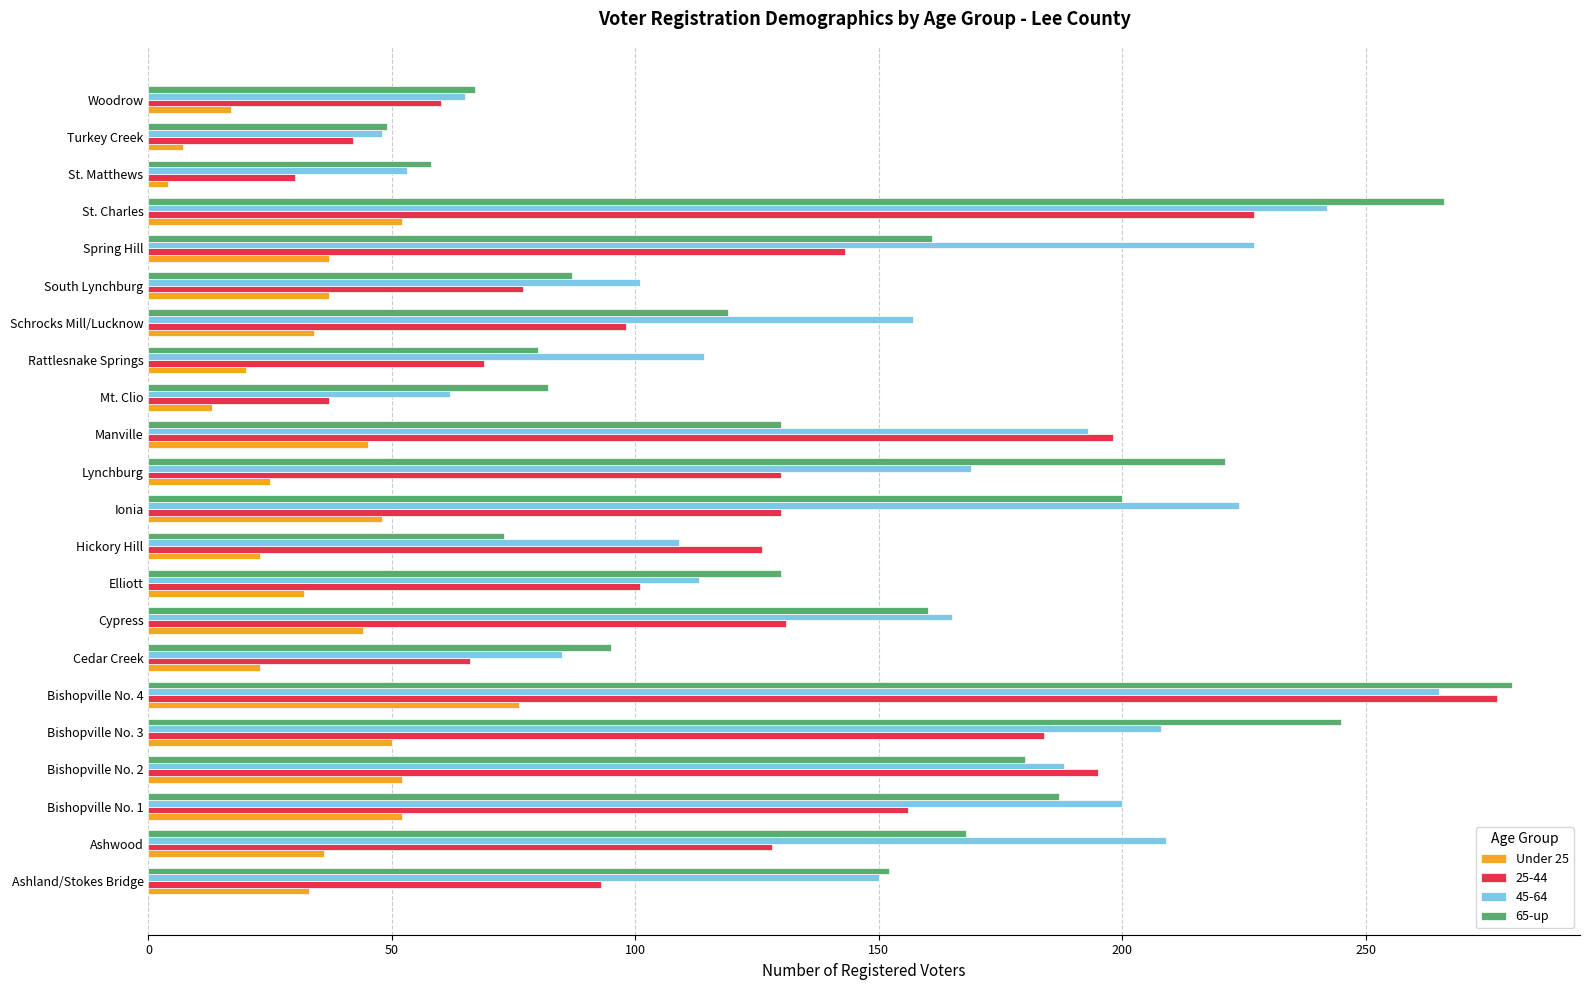

Which label corresponds to the largest value in the chart?

Bishopville No. 4